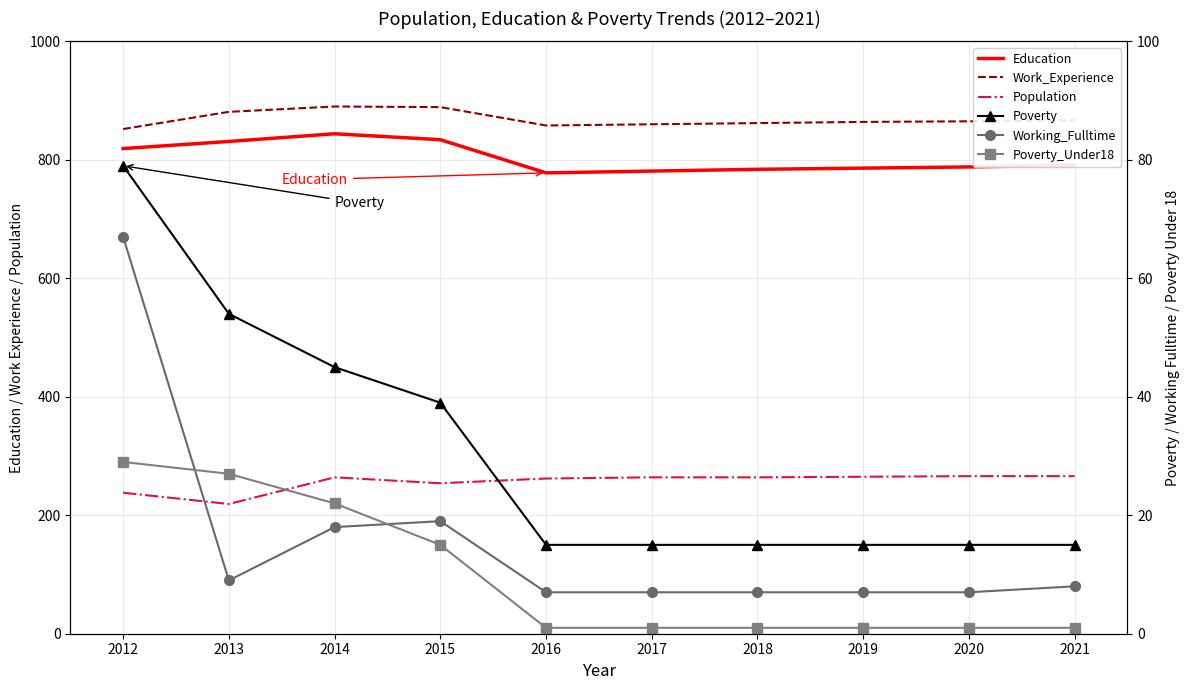

How many categories are shown in the chart?

10